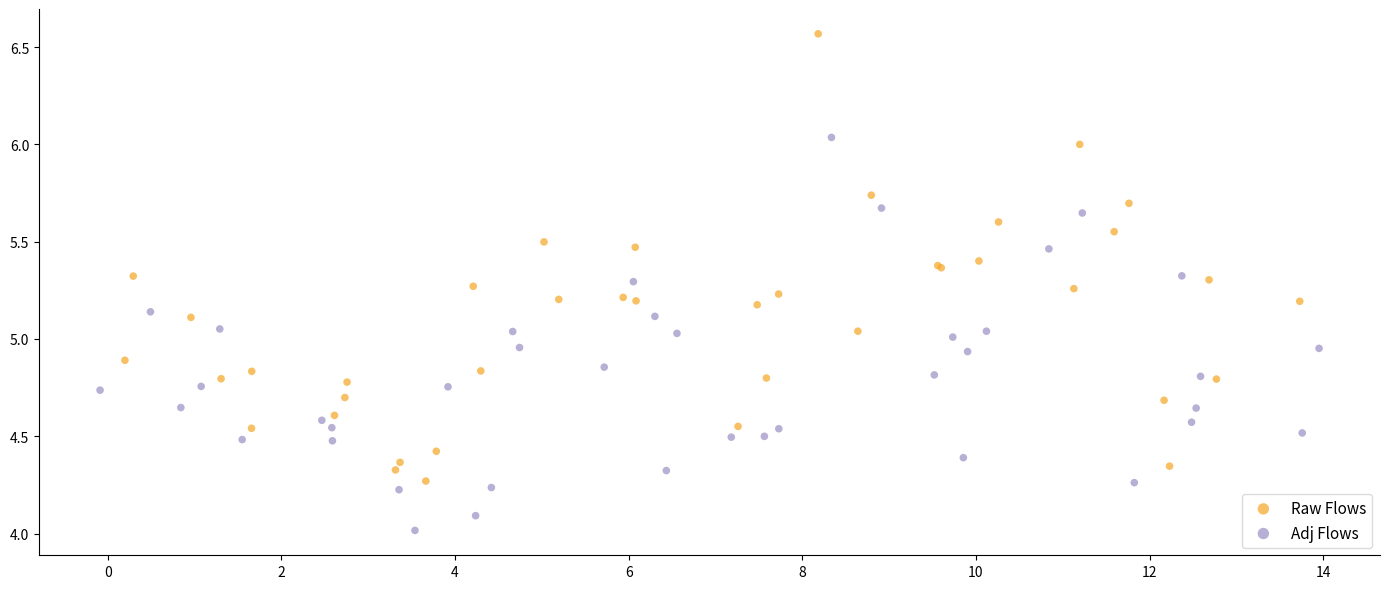

Which series has the widest spread of Y values?

Raw Flows